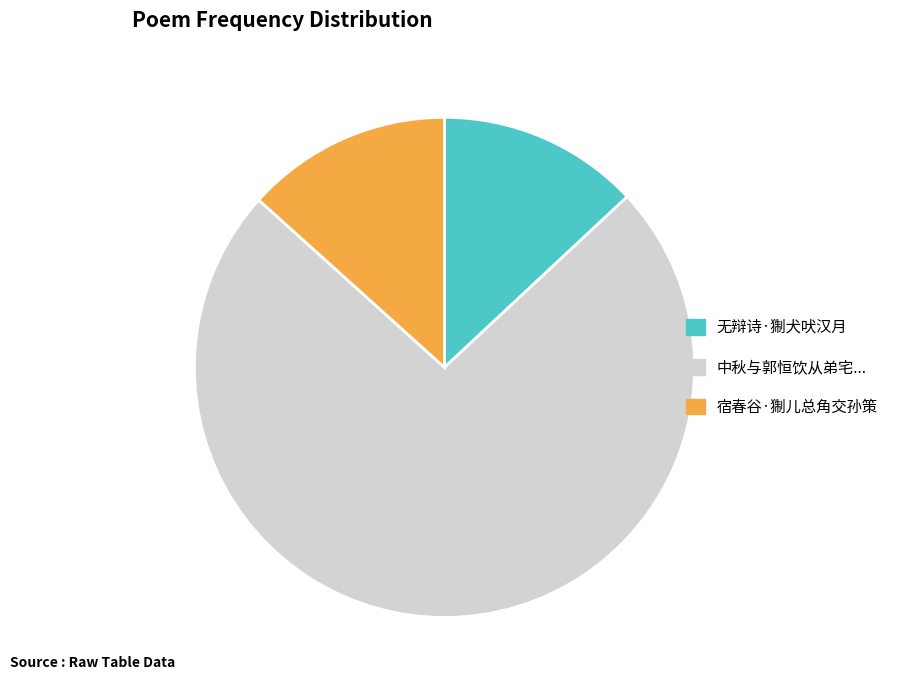

Count the number of slices in the pie.

3